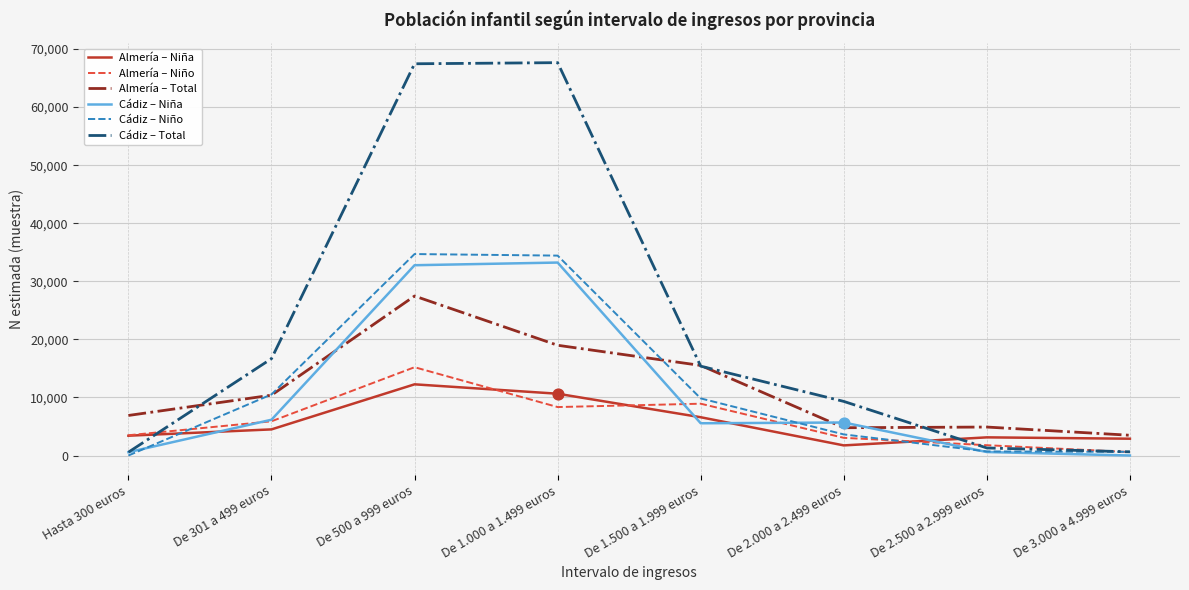

Which series has the widest spread of values?

Cádiz – Total